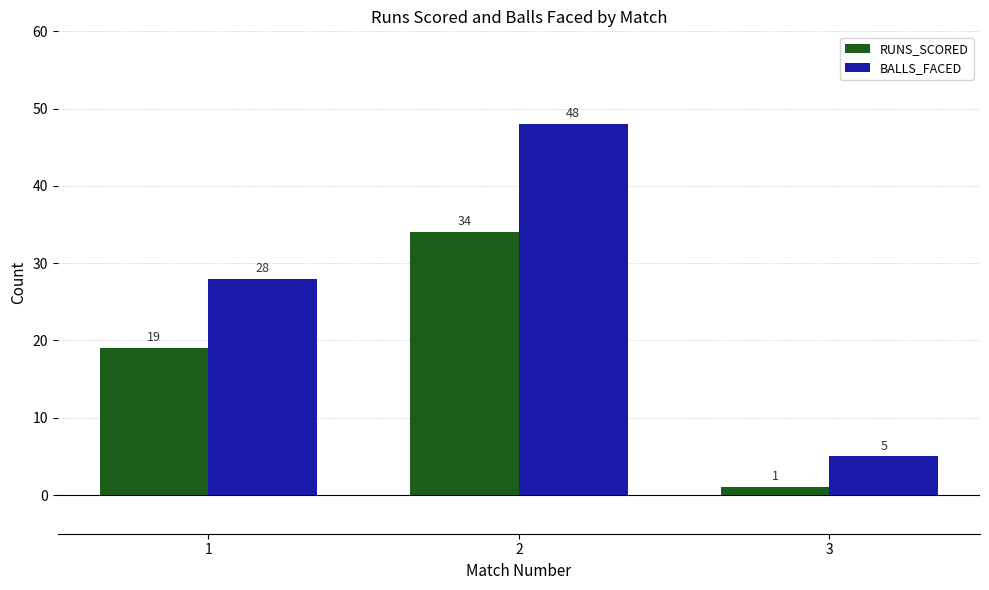

What is the value of the RUNS_SCORED bar at the 1st from the left?

19